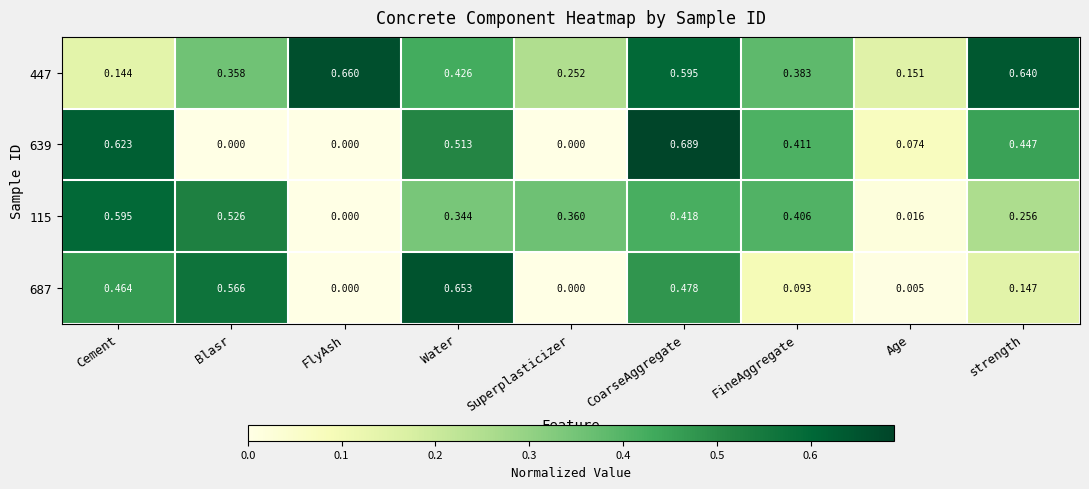

At which category is the sum across all series the highest?

CoarseAggregate